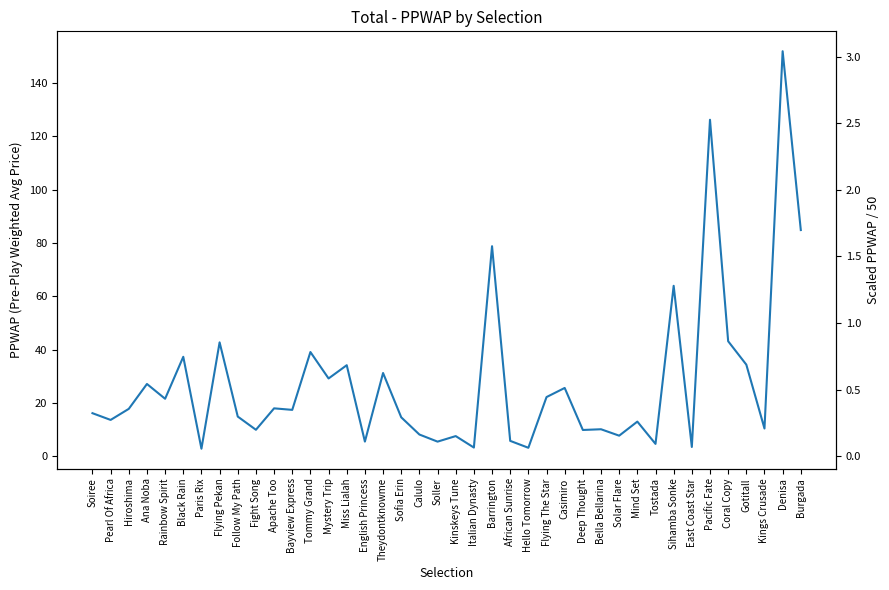

Between Rainbow Spirit and Bayview Express, which is larger?

Rainbow Spirit